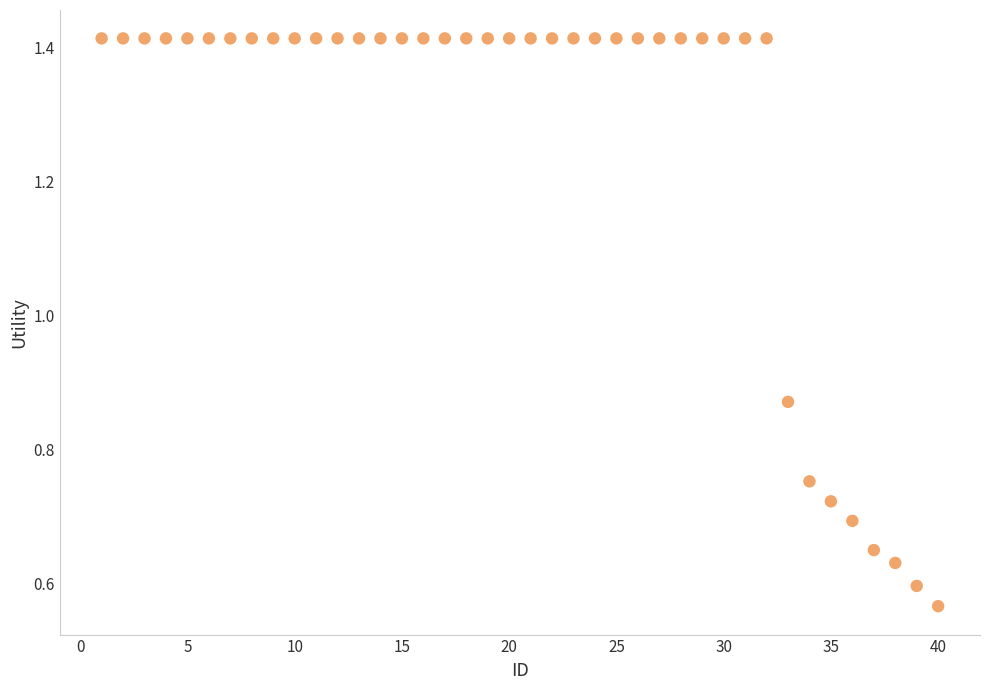

What is the range of X values (max minus min)?

39.0